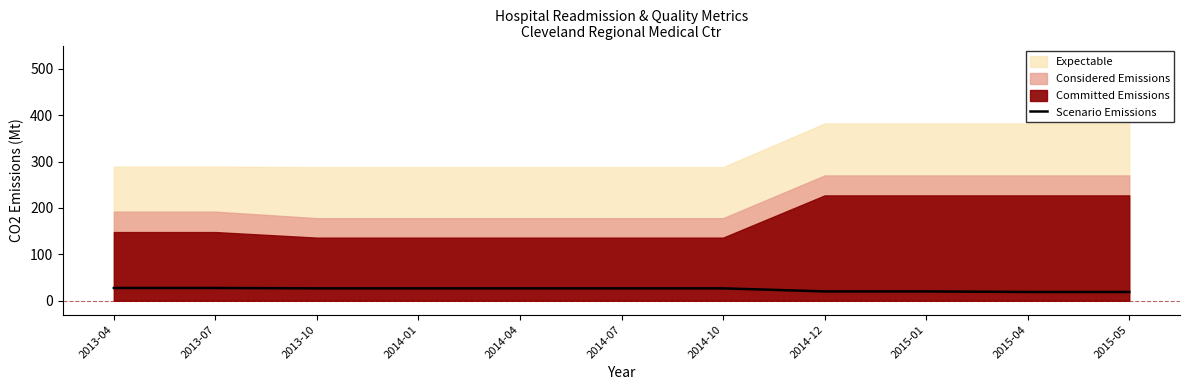

Which label corresponds to the smallest value in the chart?

2015-04